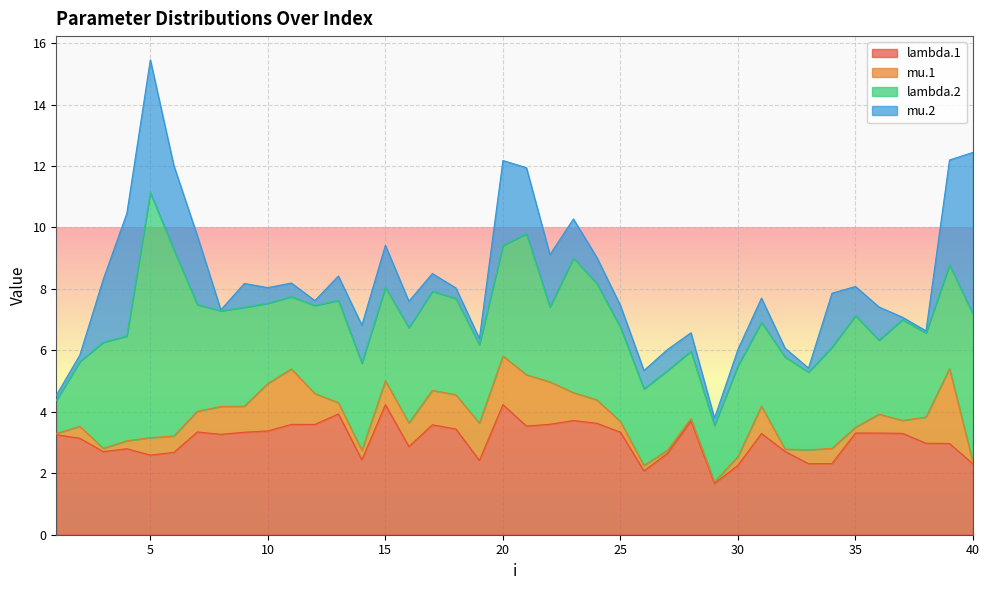

Does the chart display data point markers on the line(s)?

No